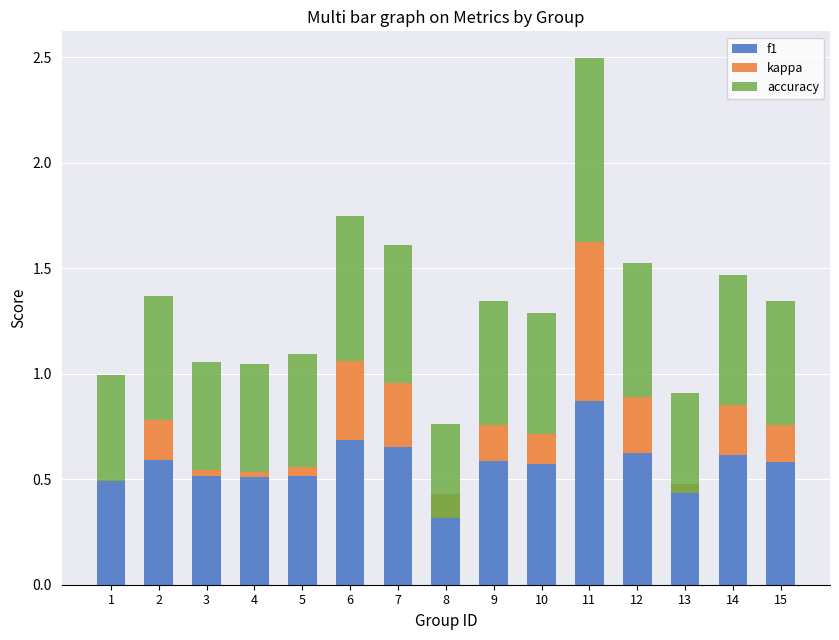

How many groups of bars are there?

15